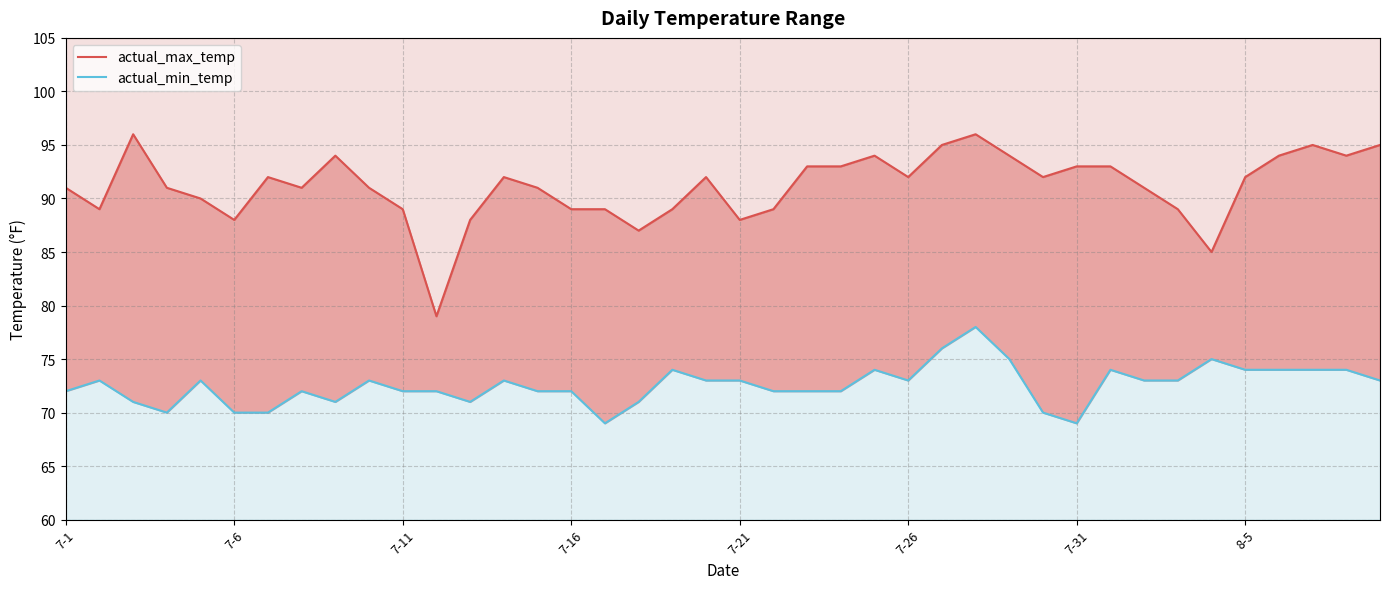

How many lines are shown in the chart?

2